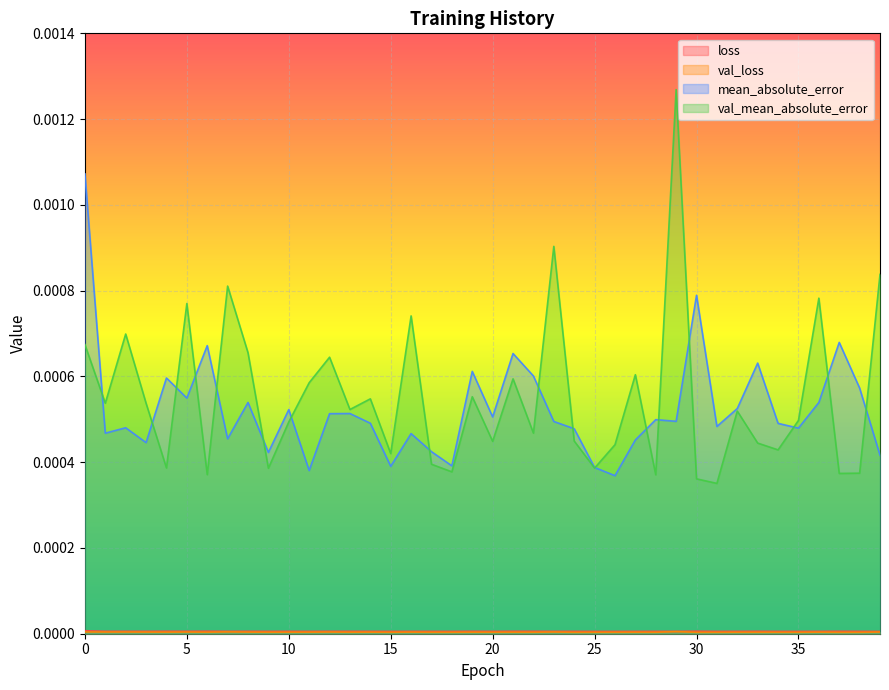

The value of val_mean_absolute_error at 28 is 0.0. True or false?

False